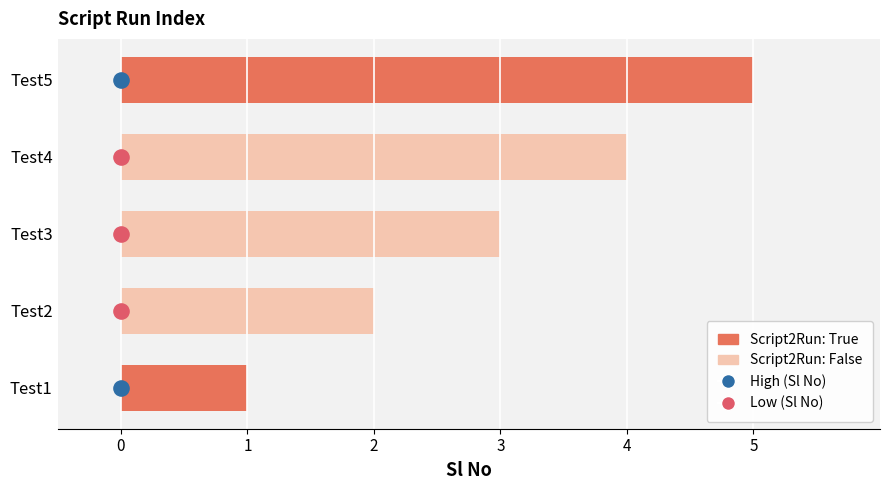

Approximately how many times larger is the value at Test5 compared to Test4?

1.2